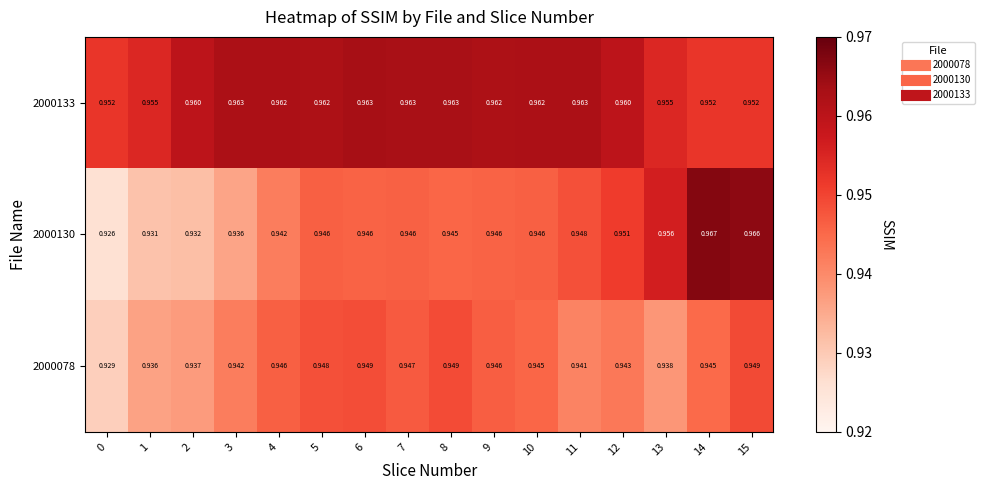

Which series has the largest range (max minus min)?

2000130